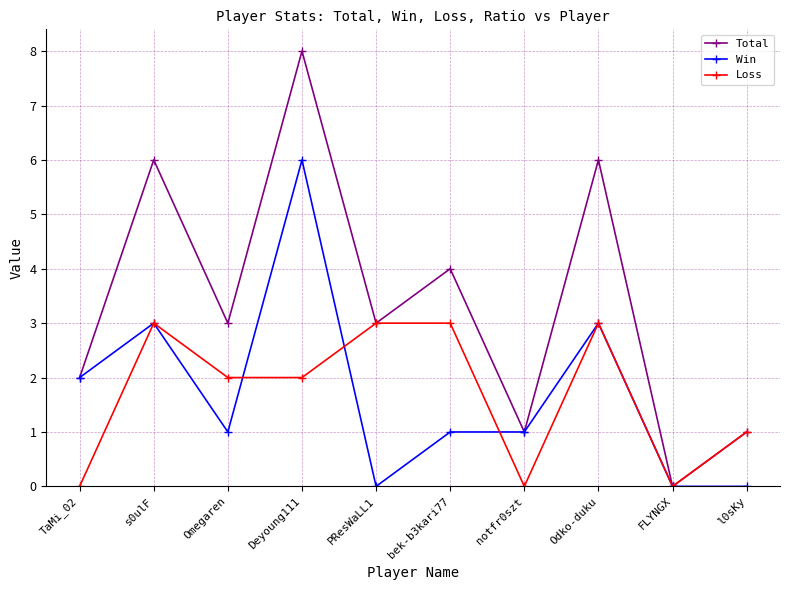

Reading left to right, transcribe all the data shown in this chart.

Total: TaMi_02=2	s0ulF=6	Omegaren=3	Deyoung111=8	PResWaLL1=3	bek-b3kari77=4	notfr0szt=1	Odko-duku=6	FLYNGX=0	l0sKy=1
Win: TaMi_02=2	s0ulF=3	Omegaren=1	Deyoung111=6	PResWaLL1=0	bek-b3kari77=1	notfr0szt=1	Odko-duku=3	FLYNGX=0	l0sKy=0
Loss: TaMi_02=0	s0ulF=3	Omegaren=2	Deyoung111=2	PResWaLL1=3	bek-b3kari77=3	notfr0szt=0	Odko-duku=3	FLYNGX=0	l0sKy=1